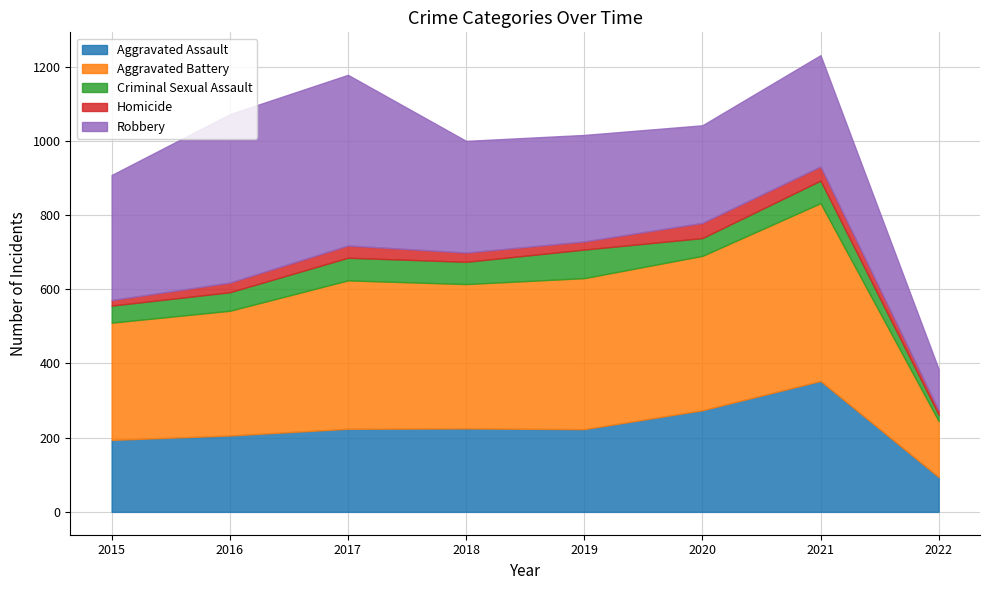

What is the average value of the Robbery series?

314